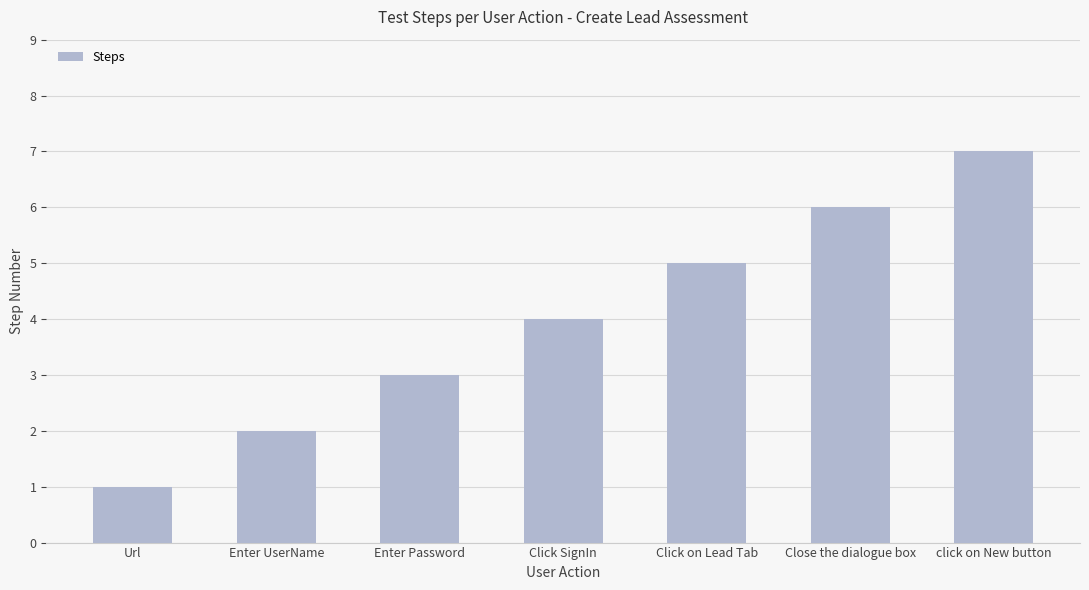

Reading left to right, list all the values displayed in this chart.

Url=1	Enter UserName=2	Enter Password=3	Click SignIn=4	Click on Lead Tab=5	Close the dialogue box=6	click on New button=7